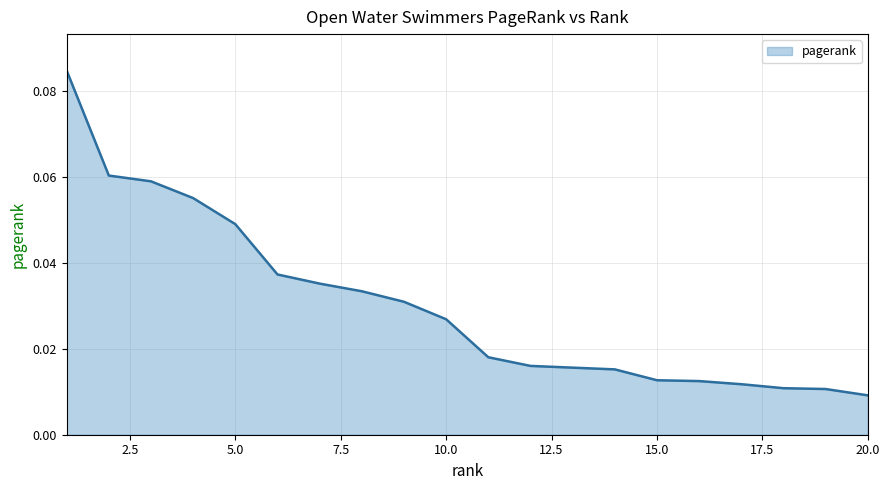

What is the difference between the maximum and second lowest values?

0.1